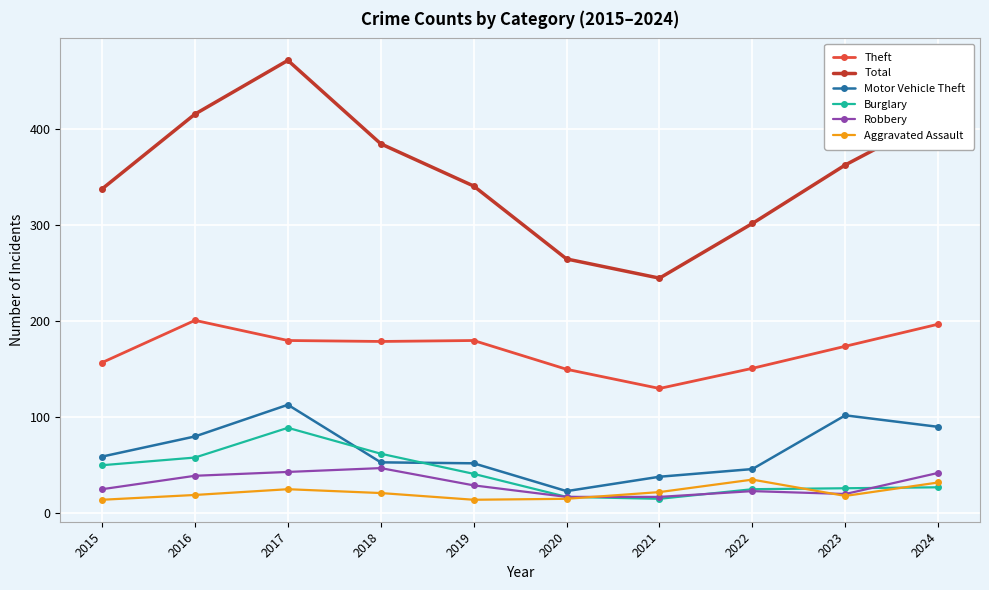

How many distinct data groups are displayed?

6